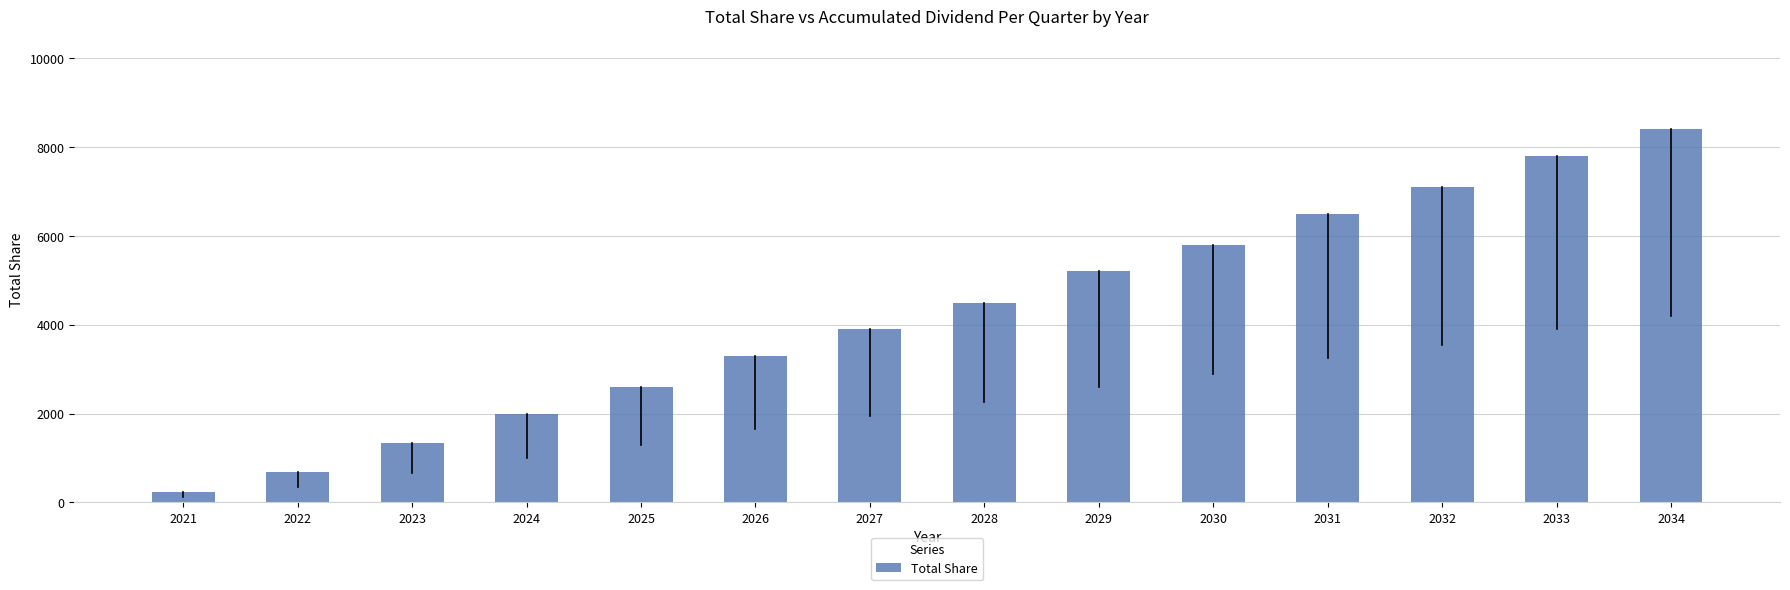

Reading right to left, extract all data points from this chart.

2034=8400	2033=7800	2032=7100	2031=6500	2030=5800	2029=5200	2028=4500	2027=3900	2026=3300	2025=2600	2024=1980	2023=1335	2022=690	2021=240